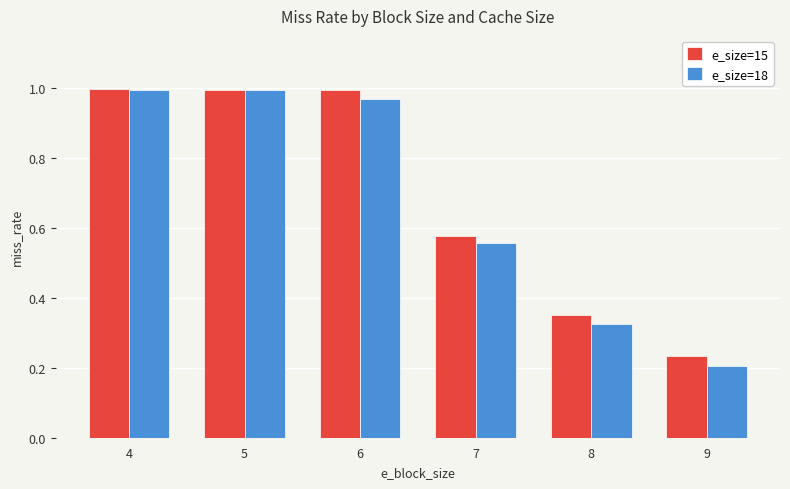

Is the value of e_size=15 at 7 greater than the value of e_size=18 at 4?

No